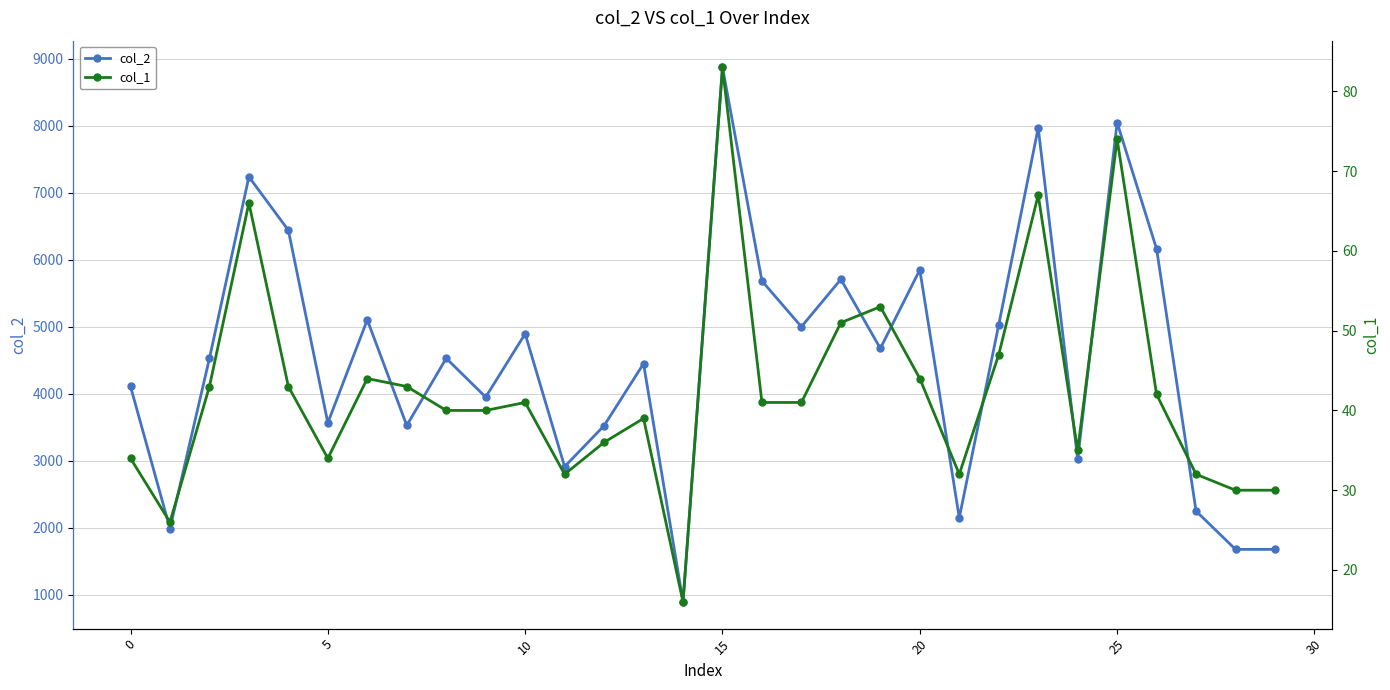

What are all the series names shown in the legend?

col_2, col_1